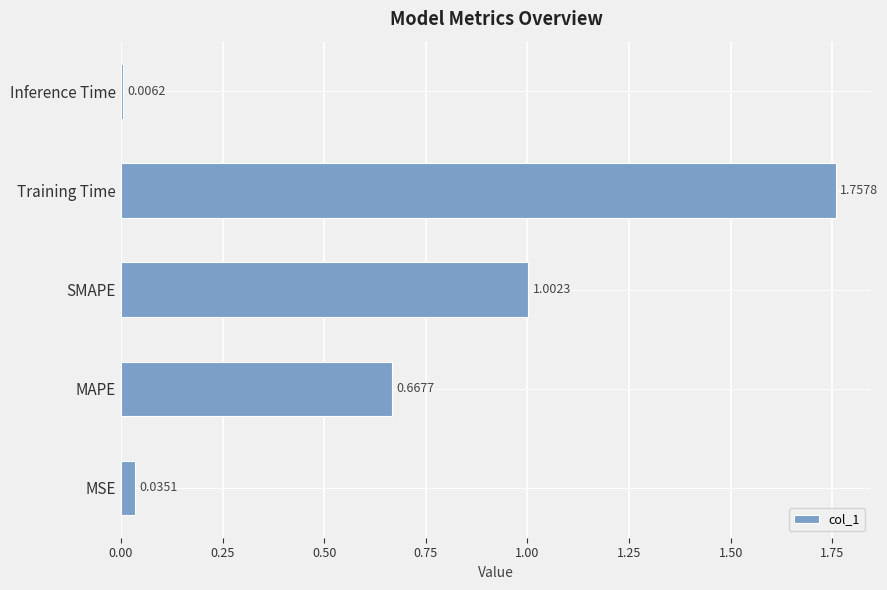

Rank the categories by value from highest to lowest.

Training Time, SMAPE, MAPE, MSE, Inference Time